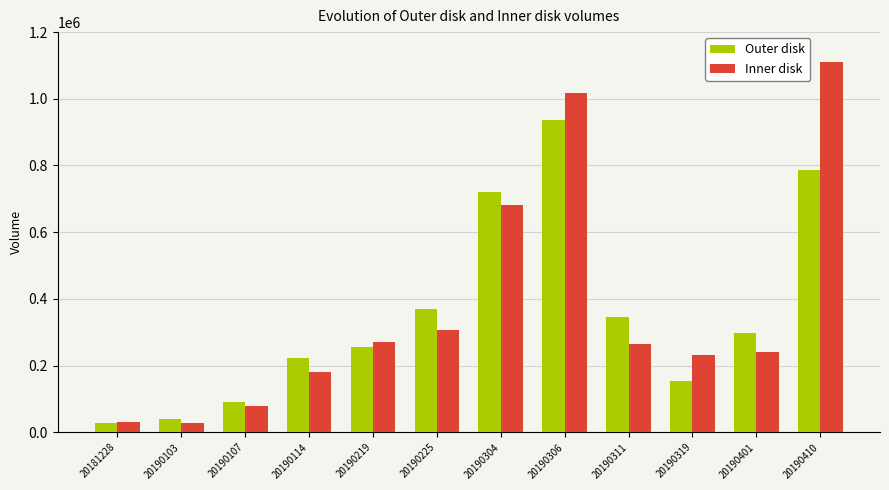

What is the minimum value shown in the chart?

28245